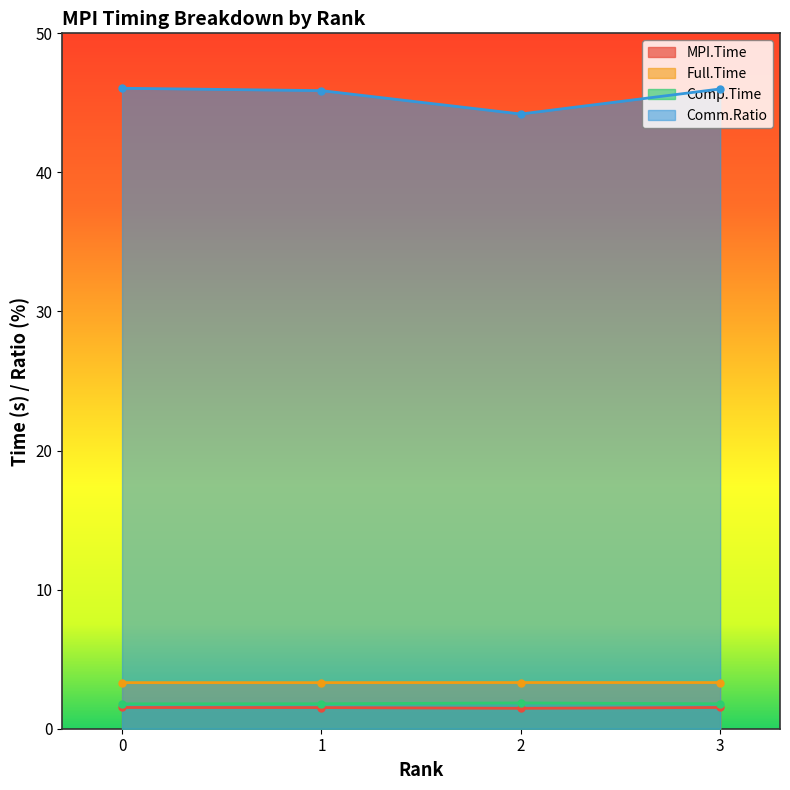

What is the sum of the Comp.Time values at 2 and 3?

3.6